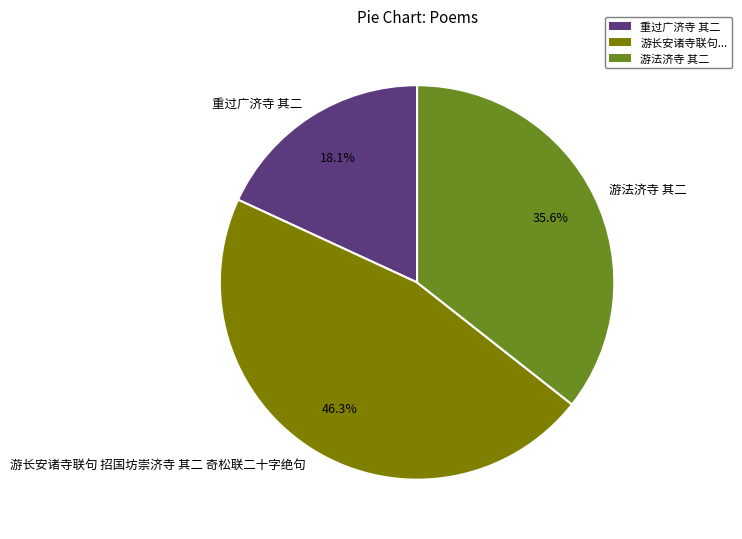

How many segments does this pie chart have?

3